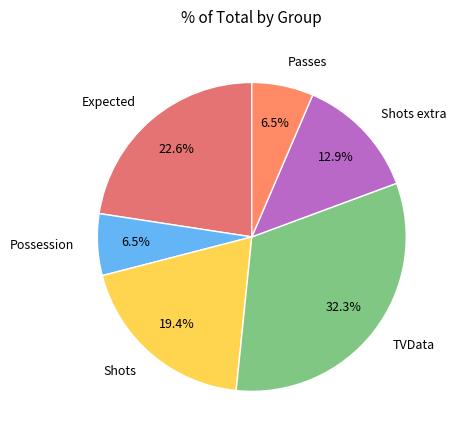

What percentage is the Shots extra slice, to the nearest percent?

13%